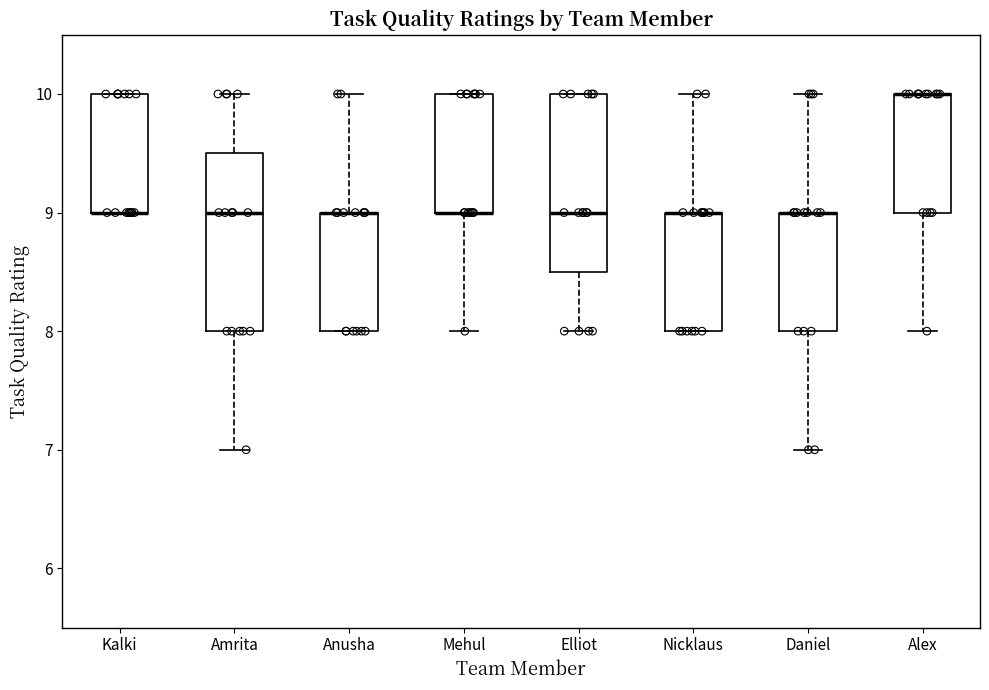

Reading left to right, transcribe this box plot: for each box, give where its median line is, the range the box spans, and where its two whiskers end, as read against the y-axis. The values are not printed on the chart, so give them approximately, as read against the axis.

Kalki: median 9.0 (drawn on the box's lower edge), box 9.0 to 10.0, whiskers 9.0 to 10.0
Amrita: median 9.0, box 8.0 to 9.5, whiskers 7.0 to 10.0
Anusha: median 9.0 (drawn on the box's upper edge), box 8.0 to 9.0, whiskers 8.0 to 10.0
Mehul: median 9.0 (drawn on the box's lower edge), box 9.0 to 10.0, whiskers 8.0 to 10.0
Elliot: median 9.0, box 8.5 to 10.0, whiskers 8.0 to 10.0
Nicklaus: median 9.0 (drawn on the box's upper edge), box 8.0 to 9.0, whiskers 8.0 to 10.0
Daniel: median 9.0 (drawn on the box's upper edge), box 8.0 to 9.0, whiskers 7.0 to 10.0
Alex: median 10.0 (drawn on the box's upper edge), box 9.0 to 10.0, whiskers 8.0 to 10.0